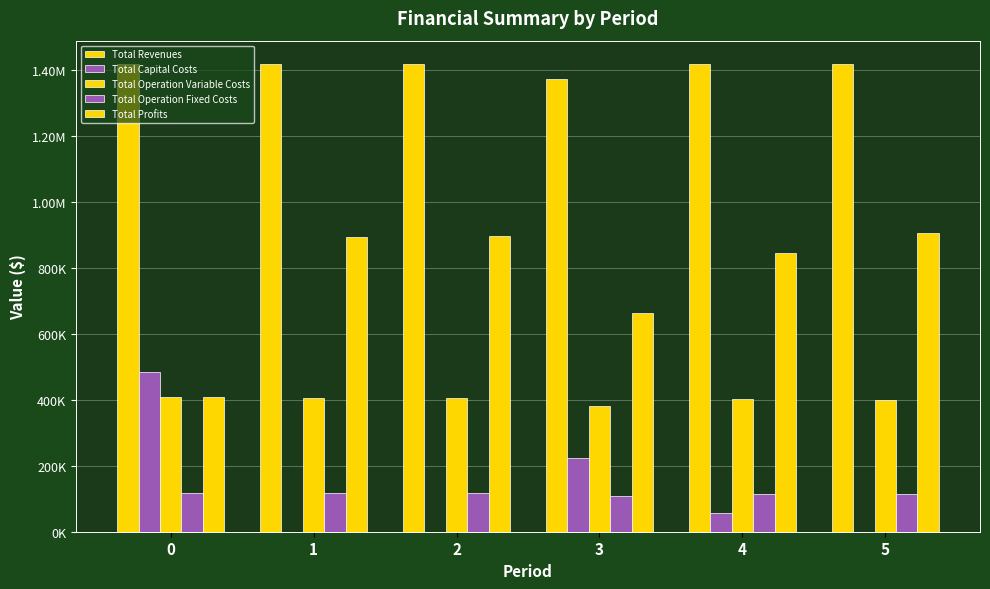

What is the difference between the Total Operation Fixed Costs values at 2 and 5?

4203.4